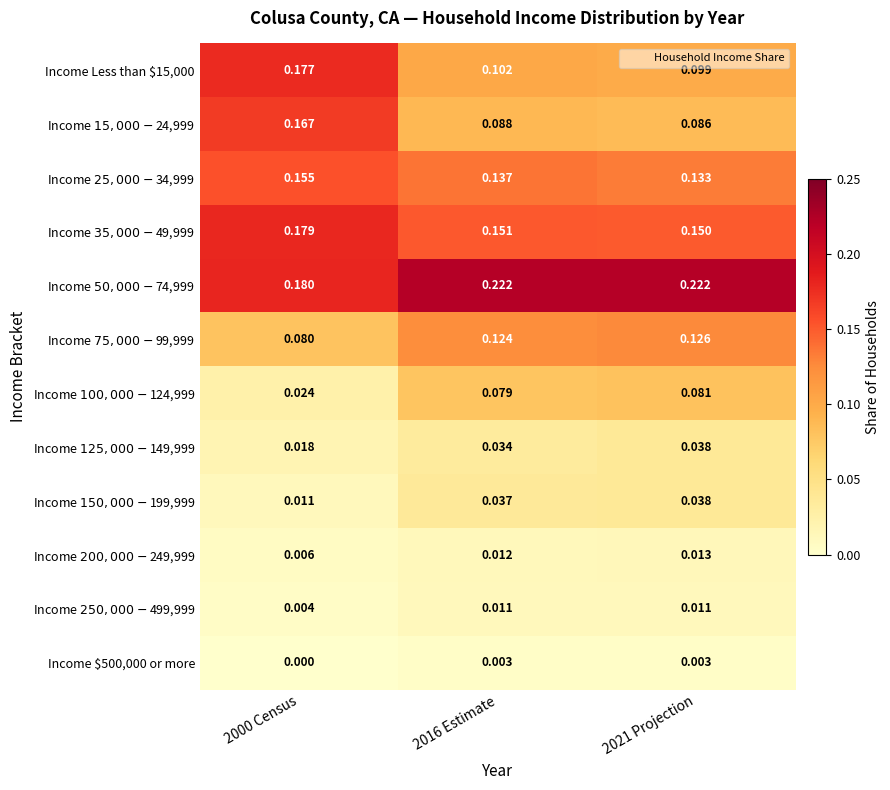

Count the number of data series in this chart.

12